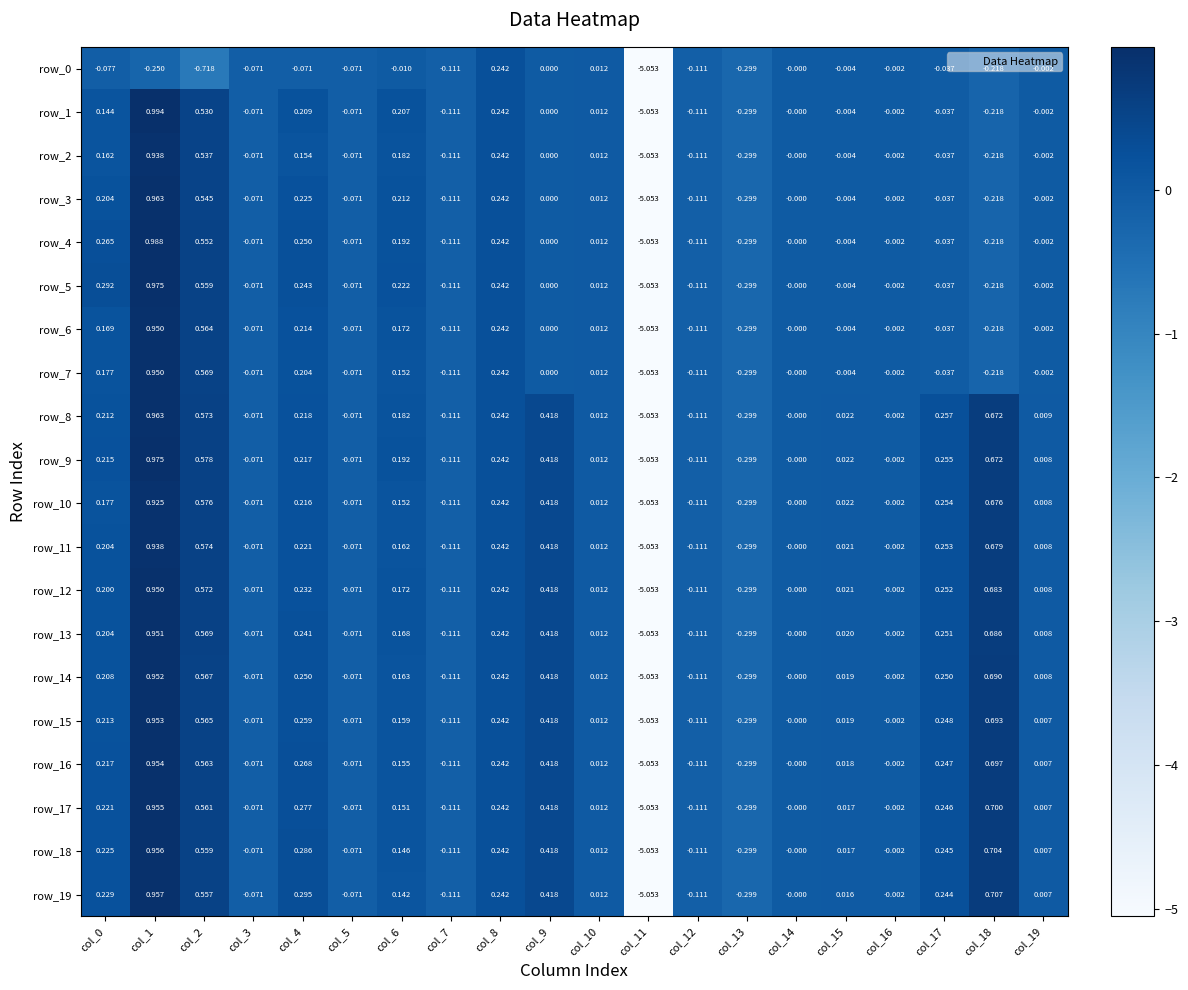

Is the value of row_13 at col_15 greater than the value of row_7 at col_10?

Yes